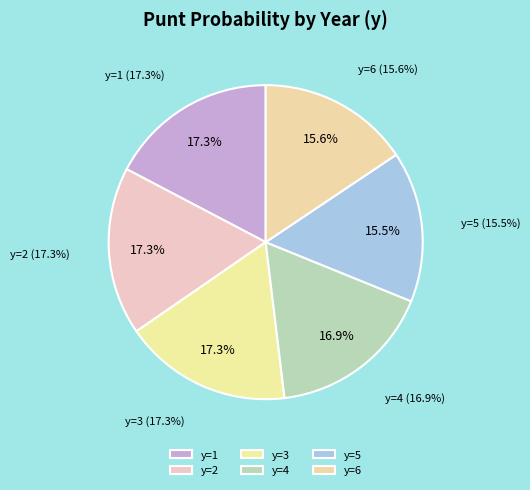

Which slice is the largest?

y=1